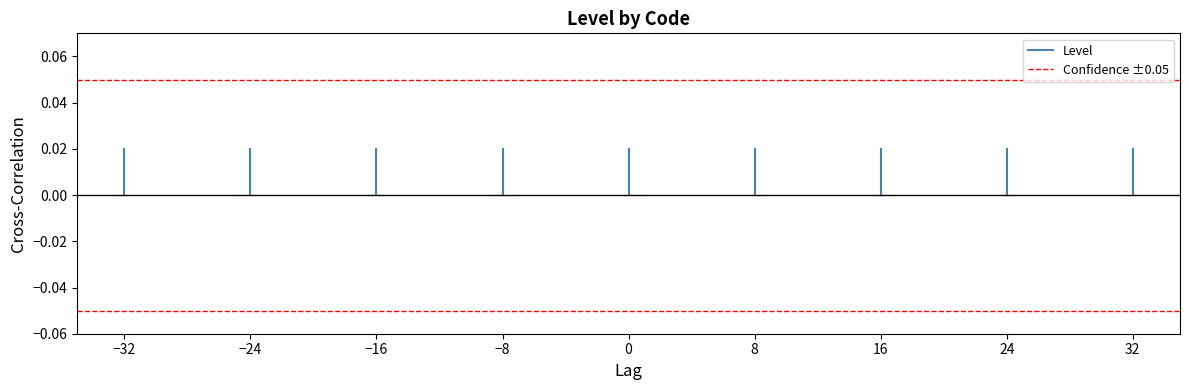

What is the total value across all series at −32?

0.1